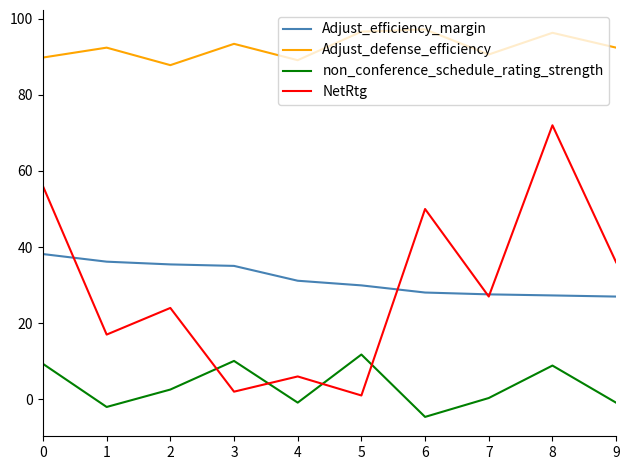

How many lines are shown in the chart?

4